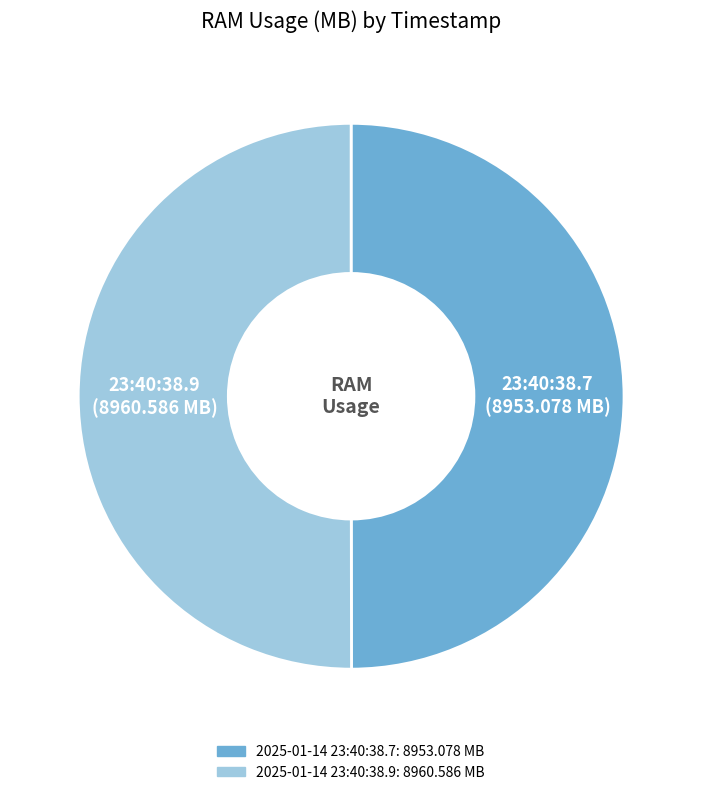

Combined, do 2025-01-14 23:40:38.7 and 2025-01-14 23:40:38.9 account for over 50%?

Yes